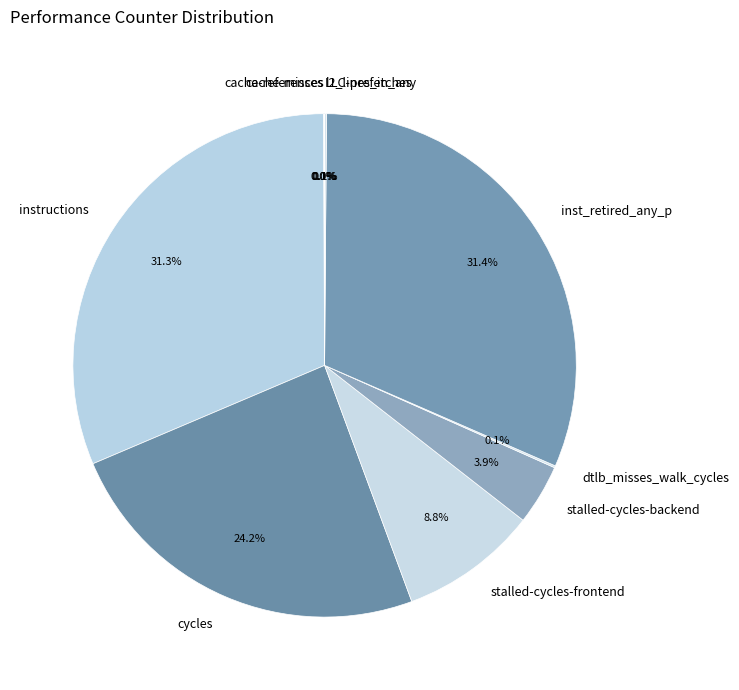

To the nearest percent, what is the difference between the largest and smallest slice percentages?

31%